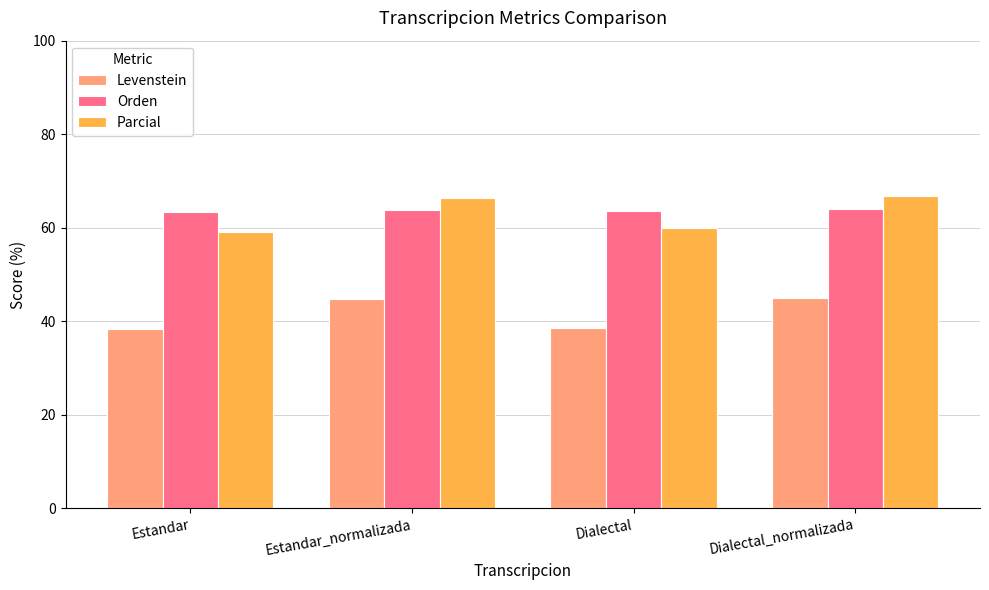

True or false: Orden has a value of 101.2 at Estandar_normalizada.

False